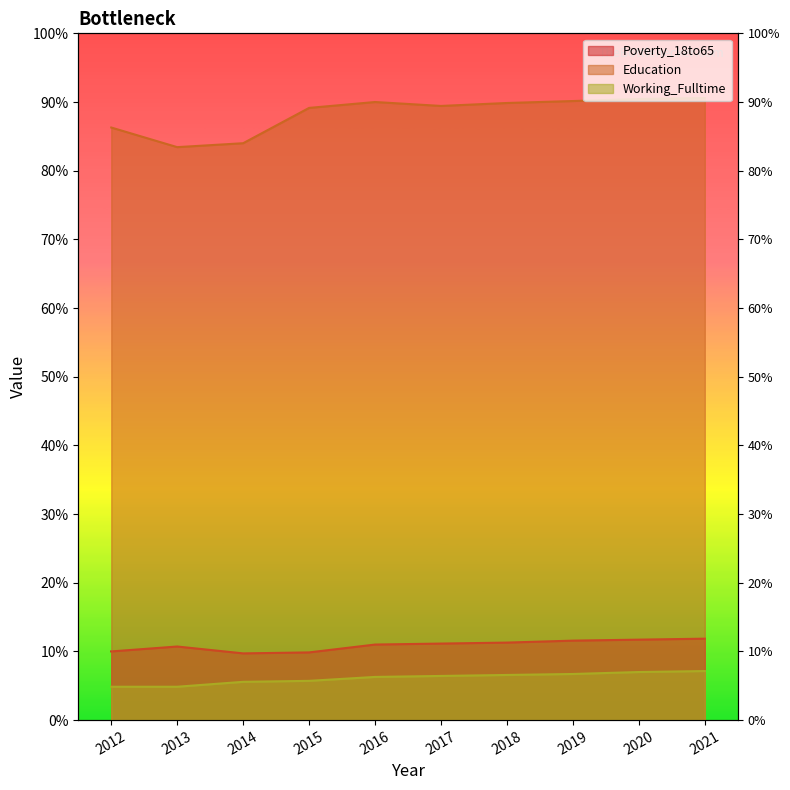

True or false: Education and Working_Fulltime intersect in this chart.

False